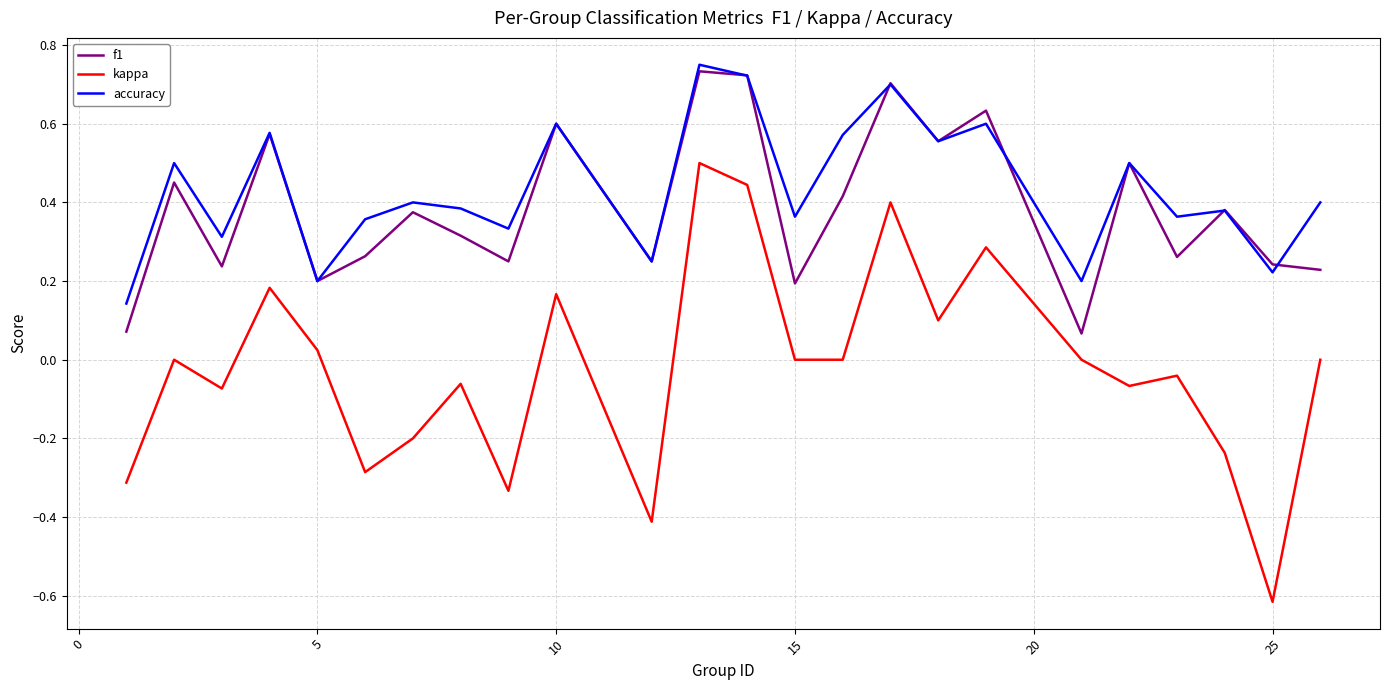

Which series has the widest spread of values?

kappa